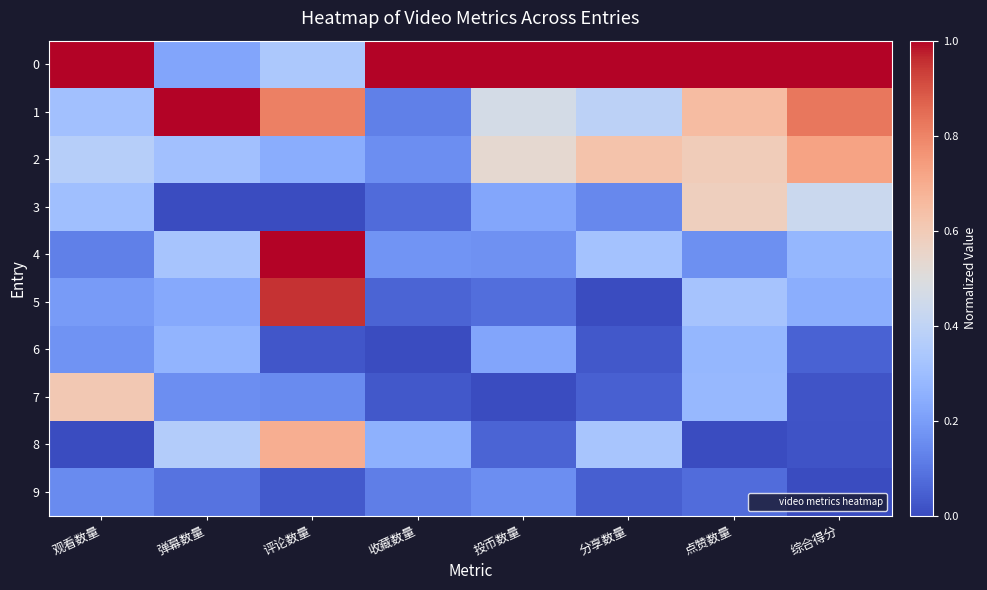

What is the total value across all series at 点赞数量?

3.9